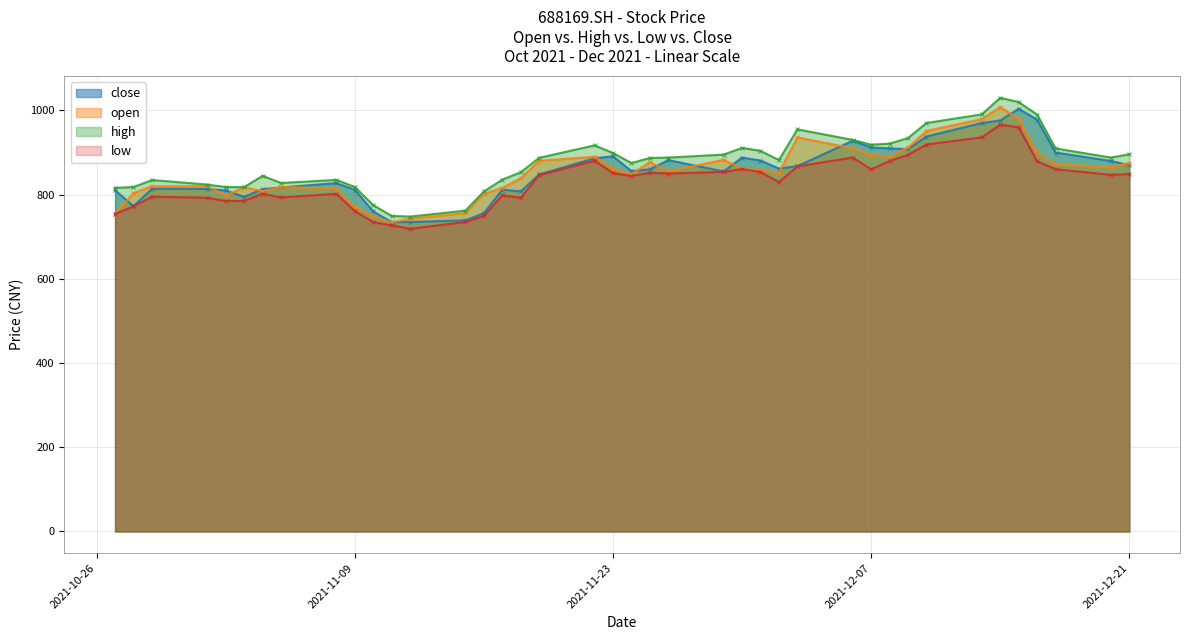

What is the total value across all series at 20211119?

3462.0